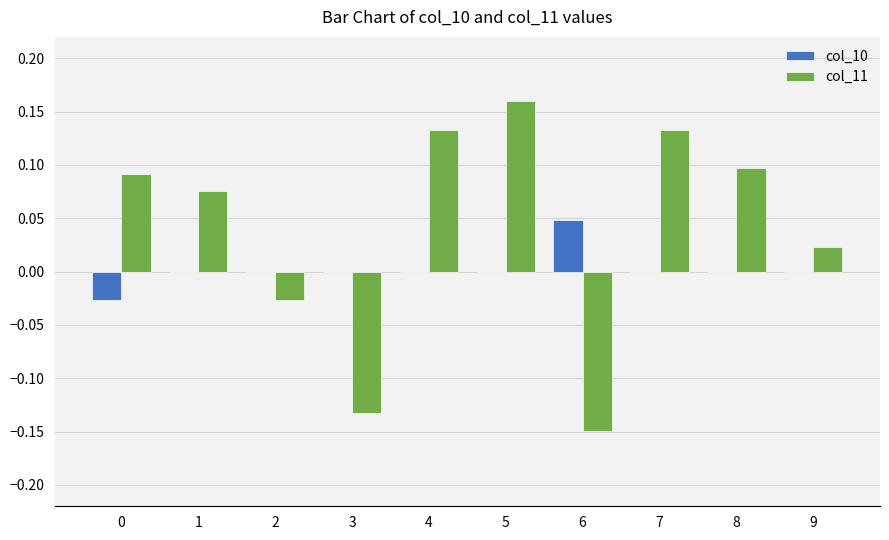

Between 0 and 6, which series saw the biggest shift?

col_11